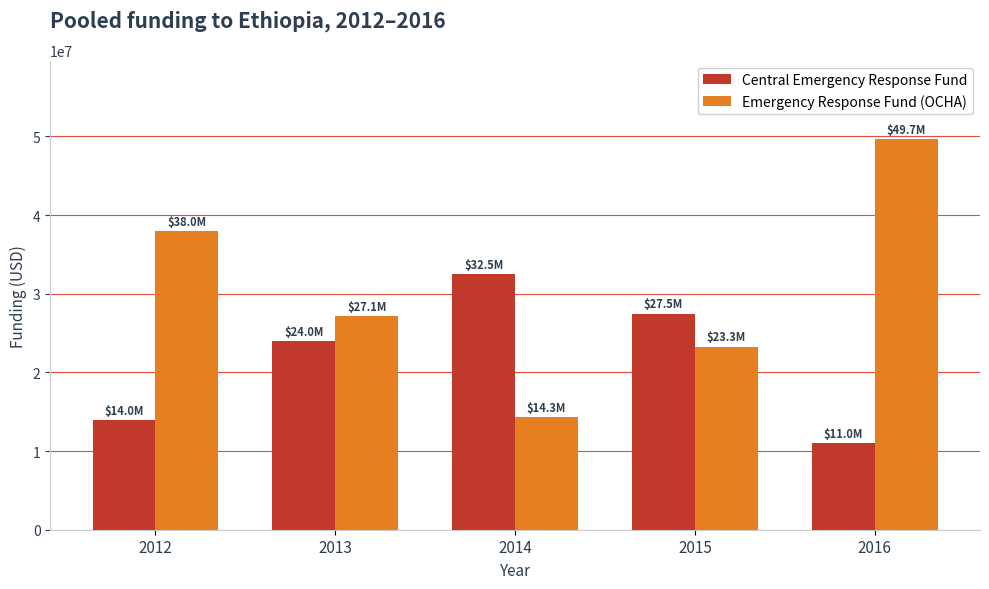

Which series has the widest spread of values?

Emergency Response Fund (OCHA)